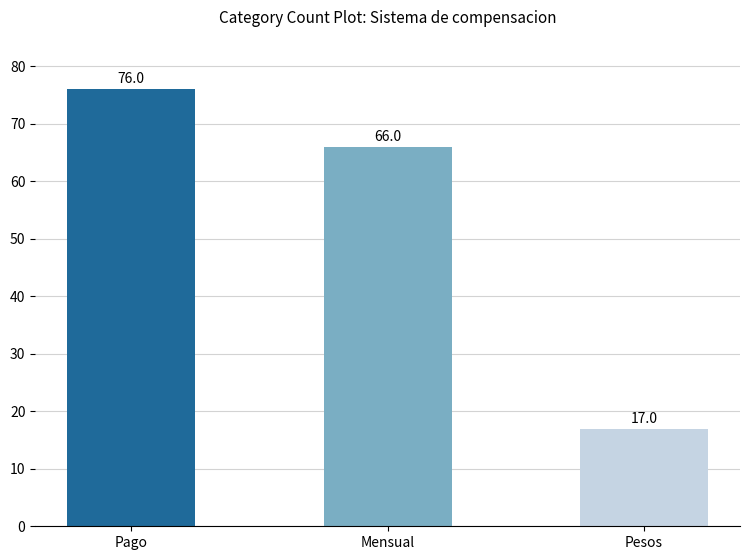

What is the label of the 3rd bar from the right?

Pago